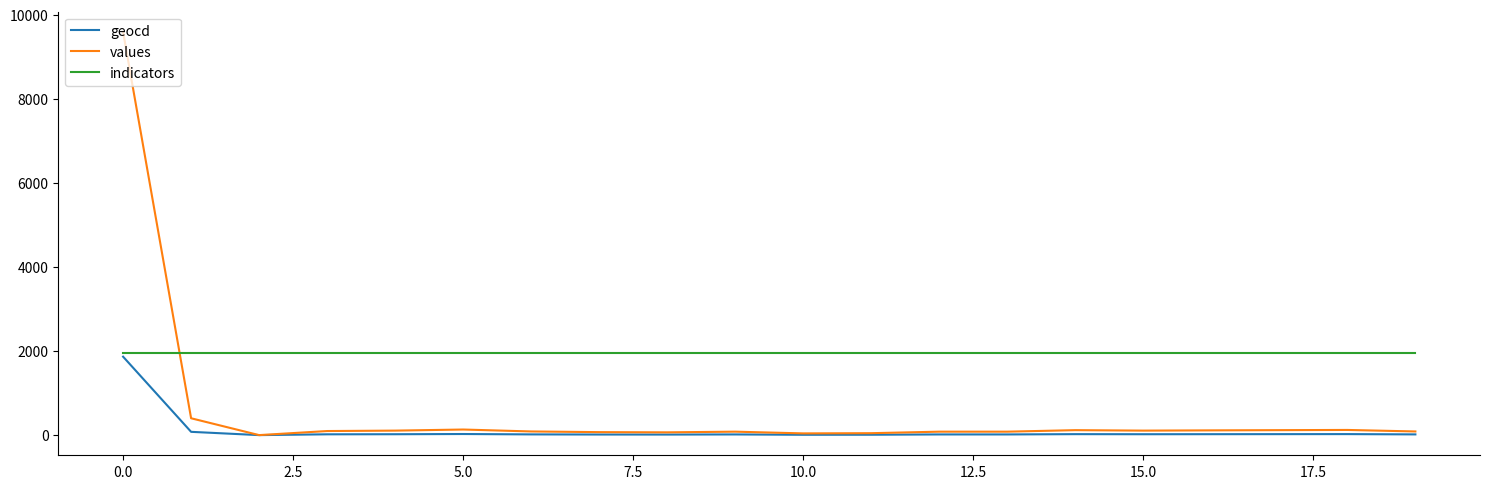

What is the greatest value displayed?

9598